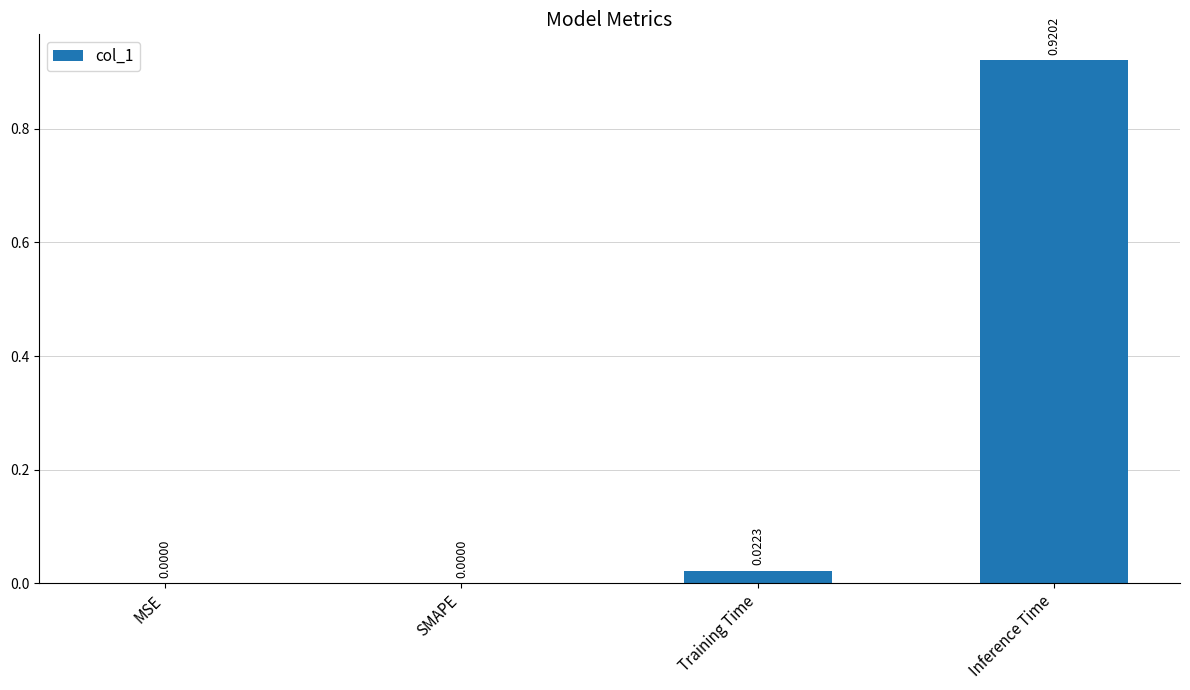

Does the chart contain stacked bars?

No